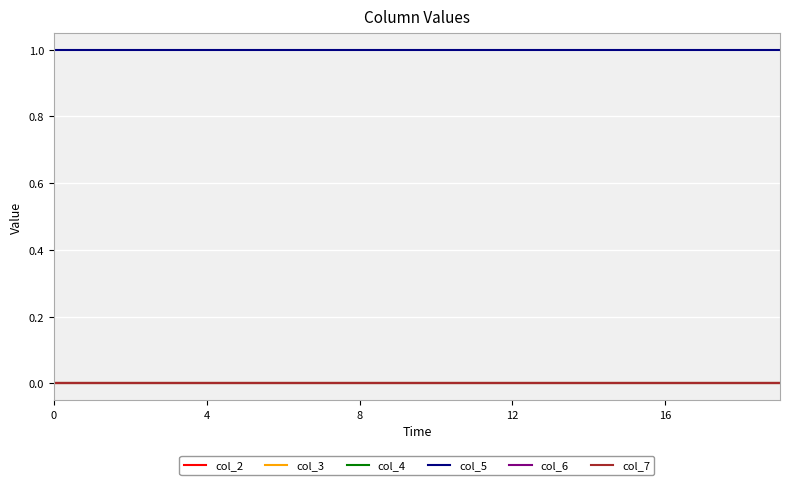

True or false: col_5 and col_7 intersect in this chart.

False